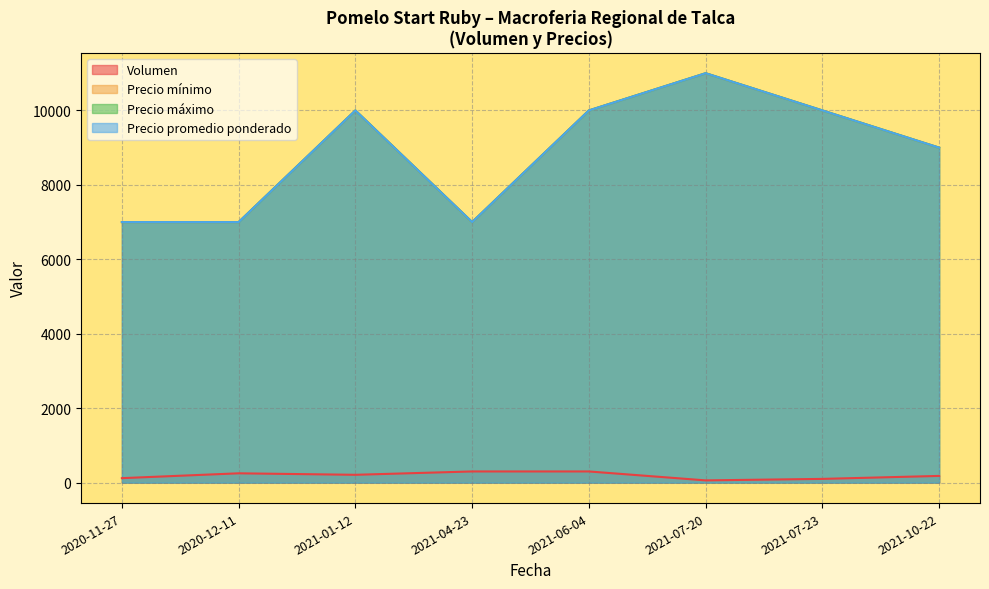

Which series has the widest spread of values?

Precio mínimo